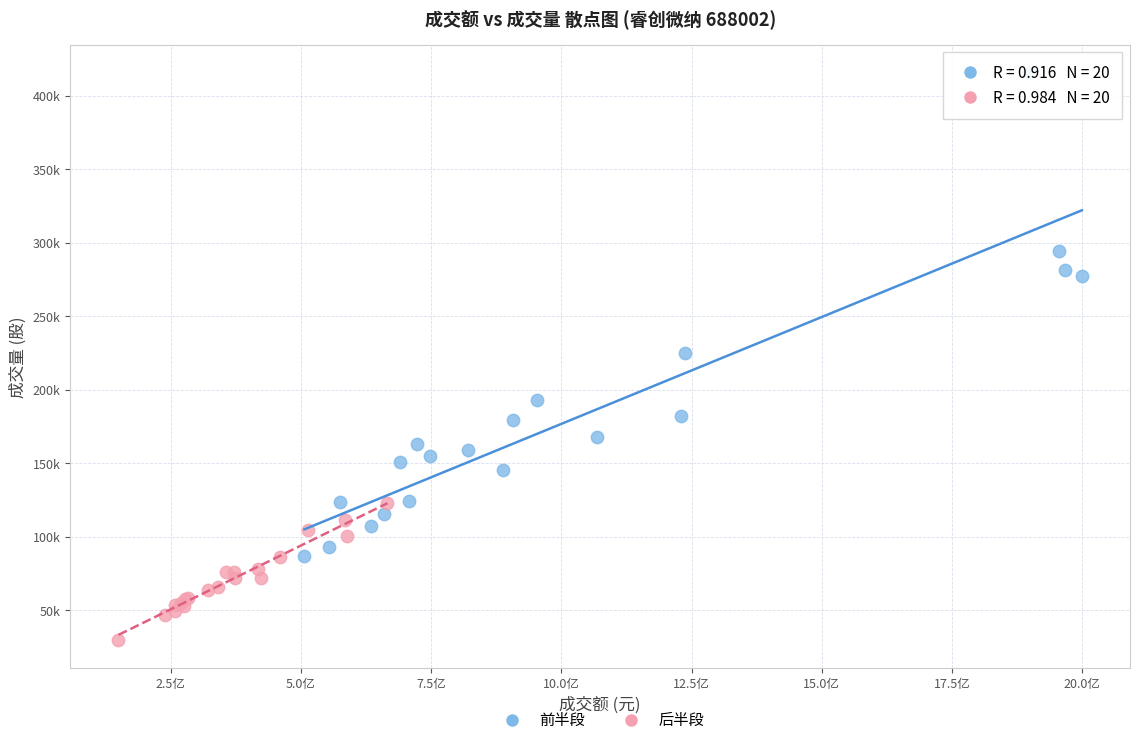

What are all the series names shown in the legend?

前半段, 后半段